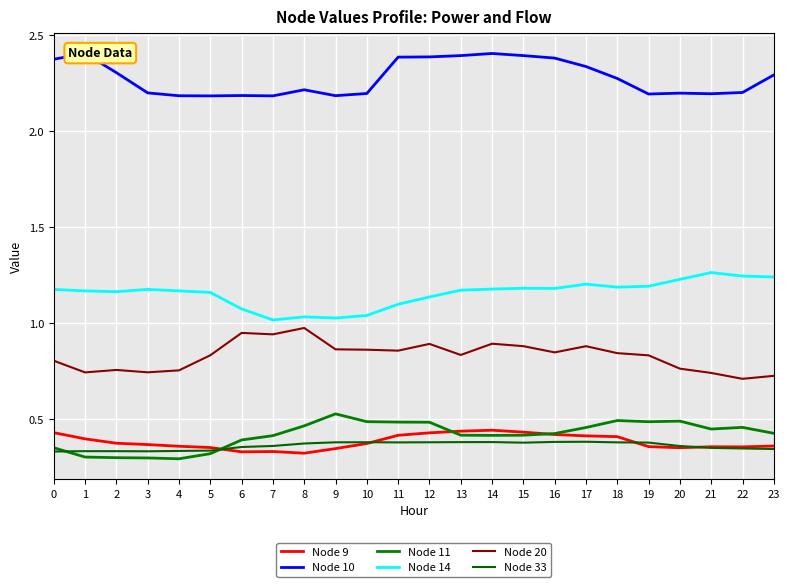

True or false: Node 11 and Node 20 intersect in this chart.

False